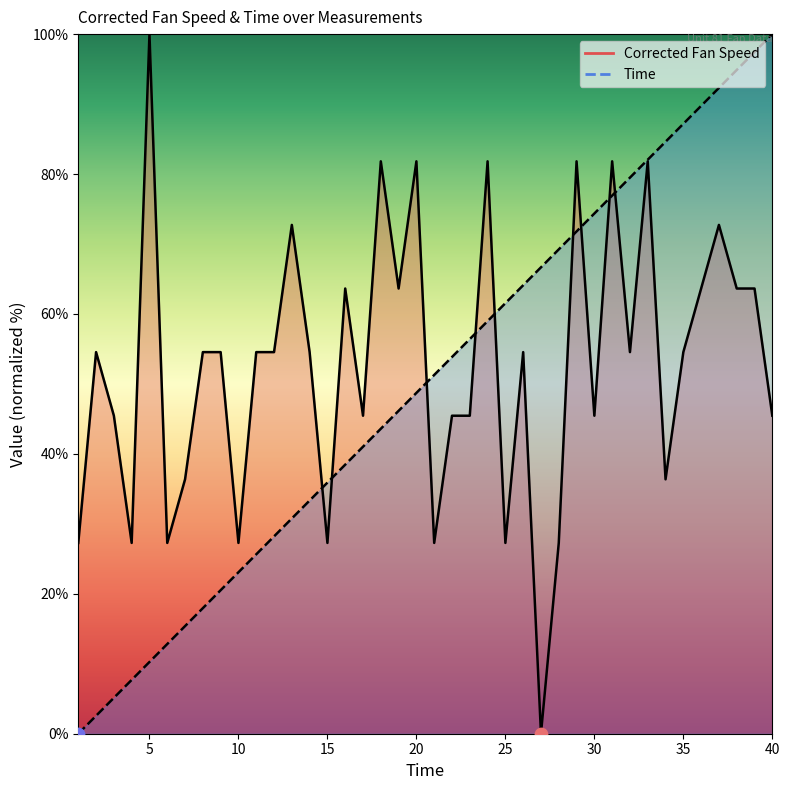

Which series reaches the minimum Y coordinate?

Corrected Fan Speed